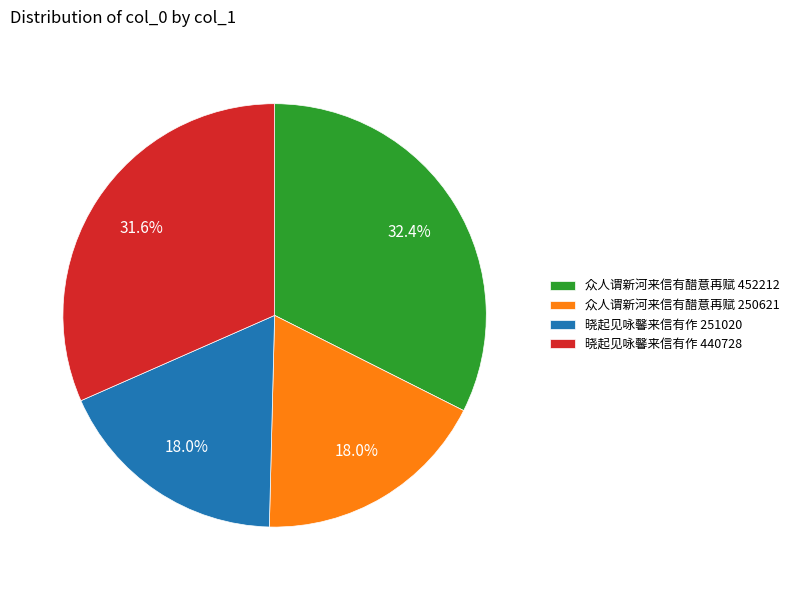

To the nearest percent, what is the combined percentage of 晓起见咏馨来信有作 440728 and 众人谓新河来信有醋意再赋 452212?

64%